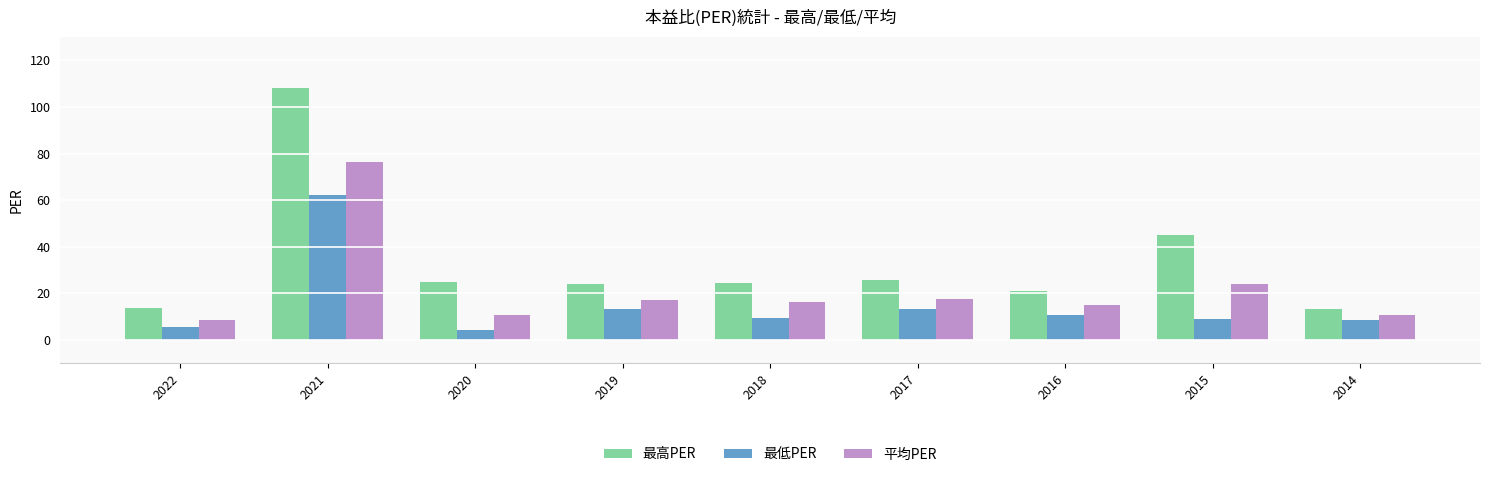

Which series changed the most between 2021 and 2015?

最高PER